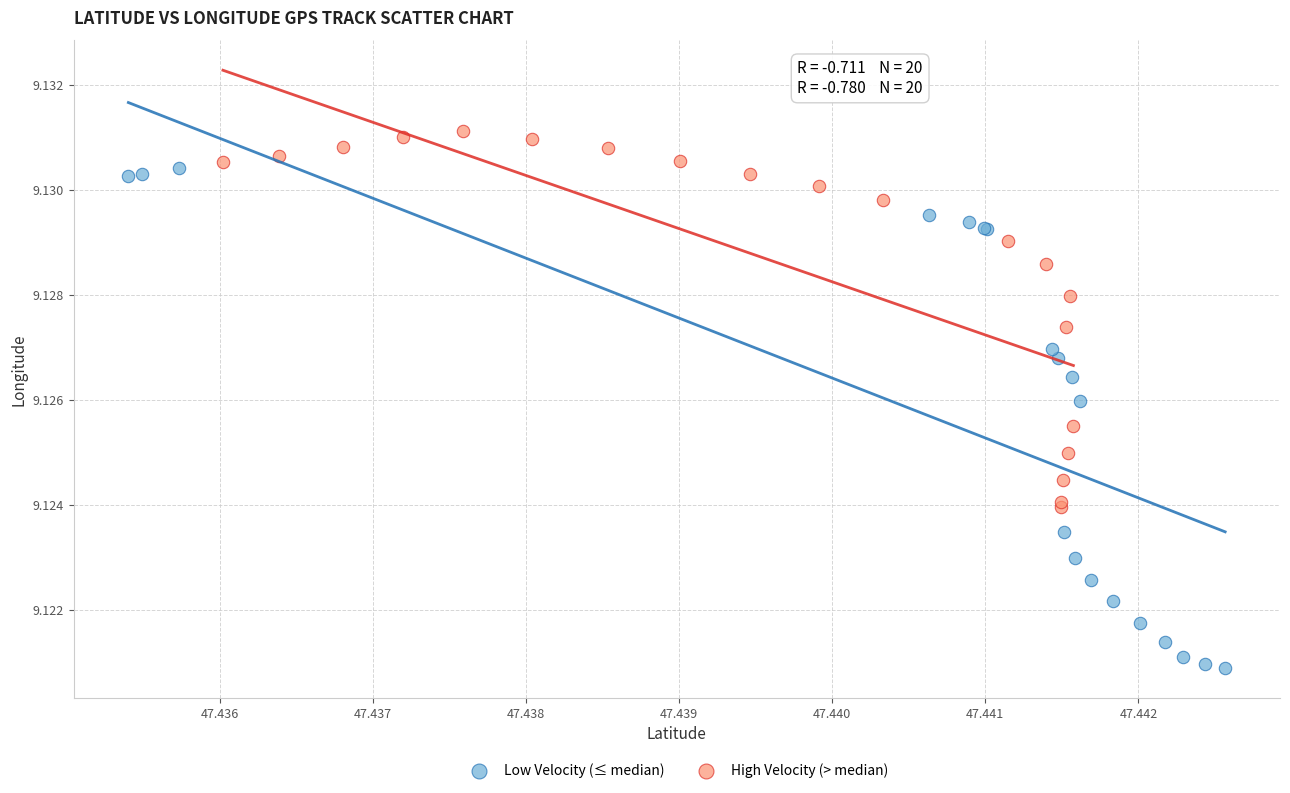

Which series has the widest spread of Y values?

Low Velocity (≤ median)